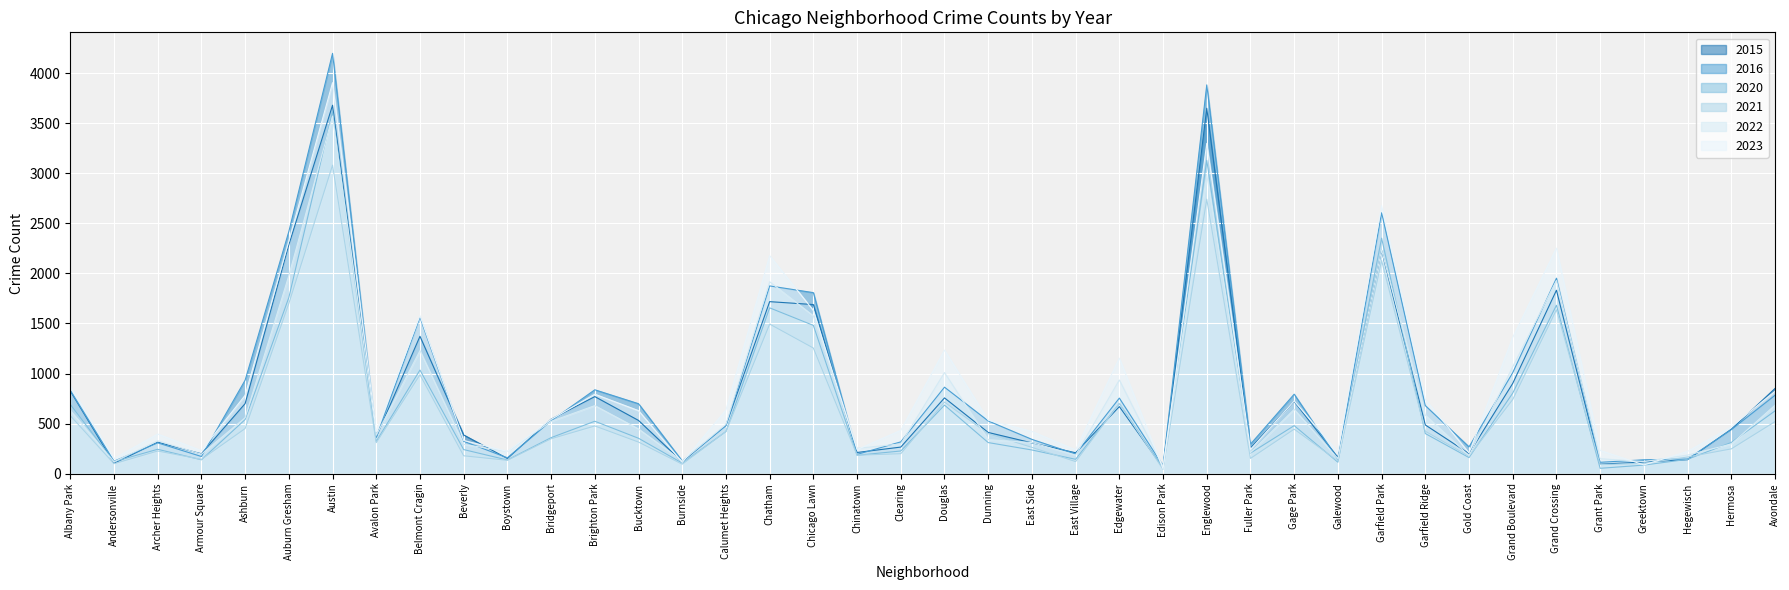

What is the minimum value for 2015?

60